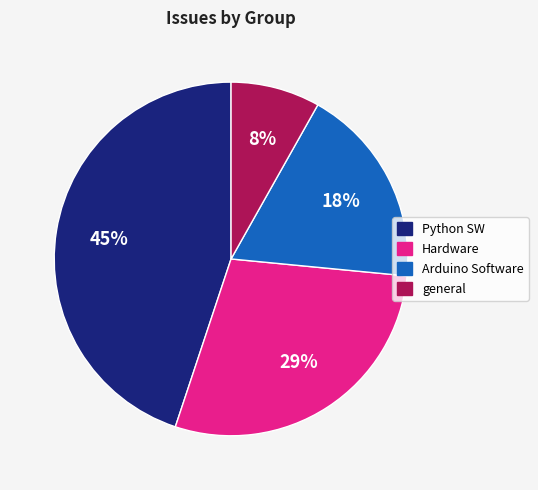

What is the ratio of the value at general to the value at Hardware?

0.3